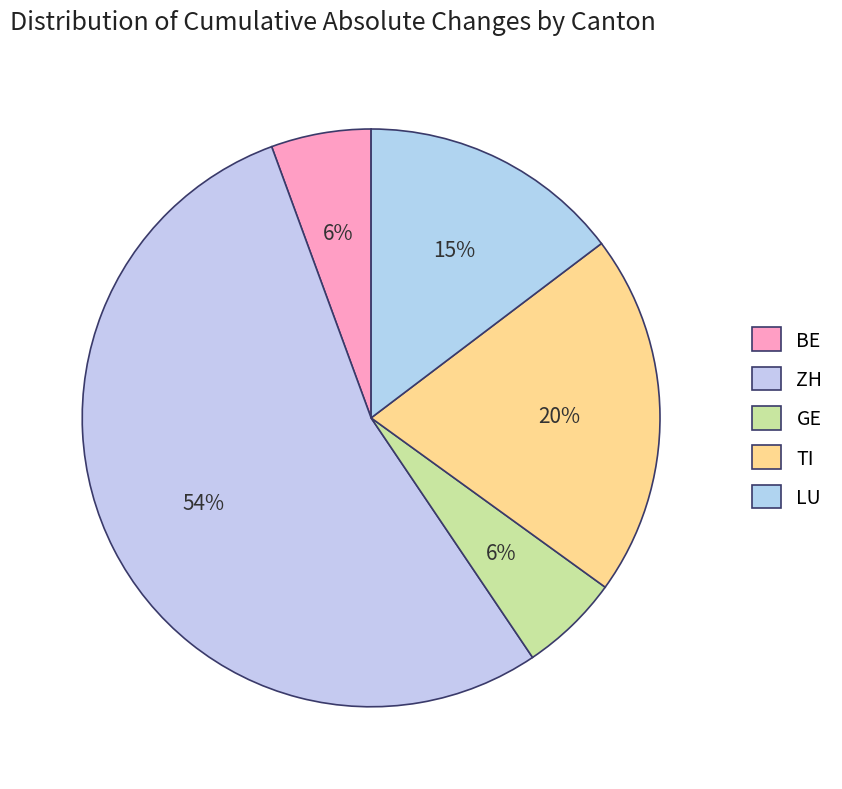

How many segments does this pie chart have?

5